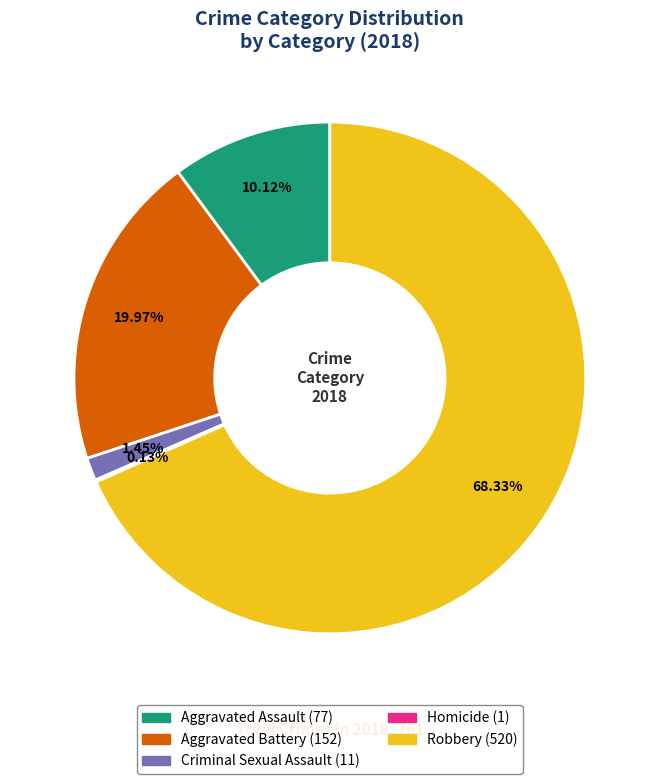

What percentage is the Robbery slice, to the nearest percent?

68%